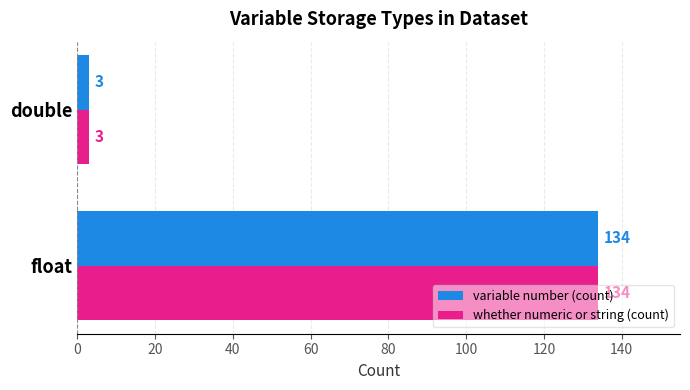

What is the sum of all variable number (count) values?

137